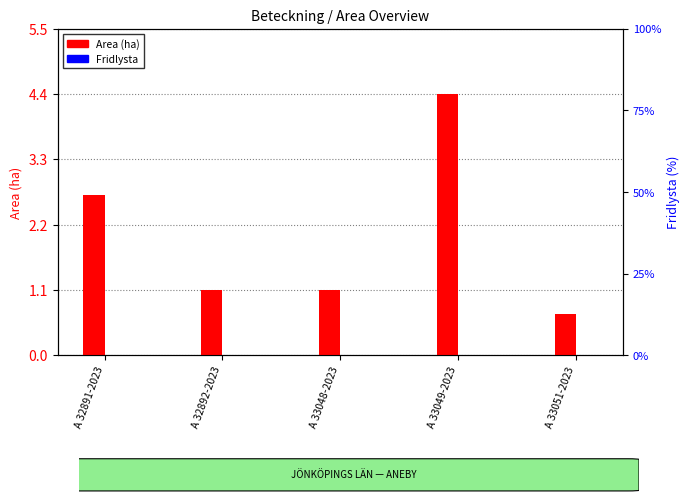

Does the chart contain any negative values?

No